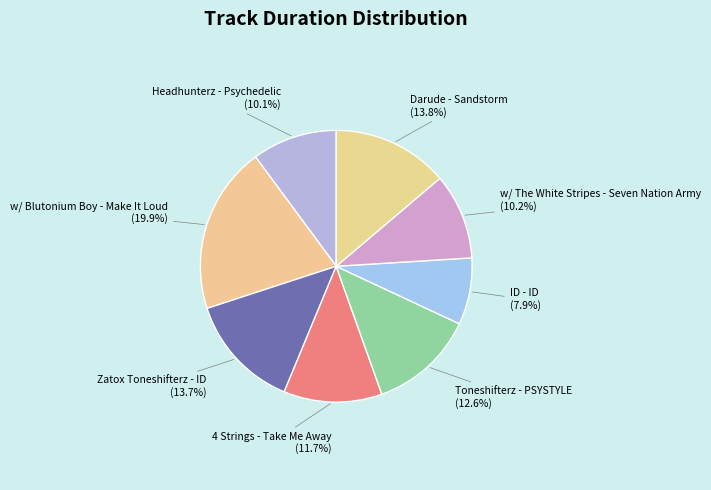

What is the ratio of the value at w/ The White Stripes - Seven Nation Army to the value at w/ Blutonium Boy - Make It Loud?

0.5